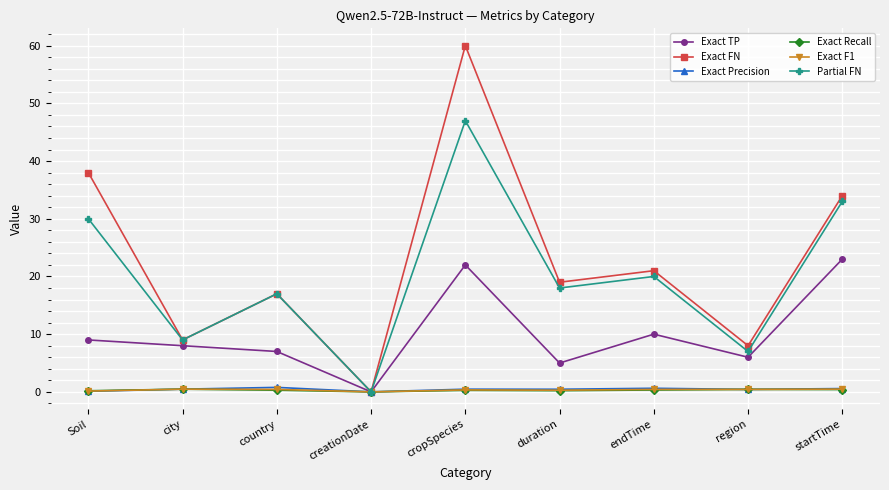

What is the total value across all series at country?

42.5